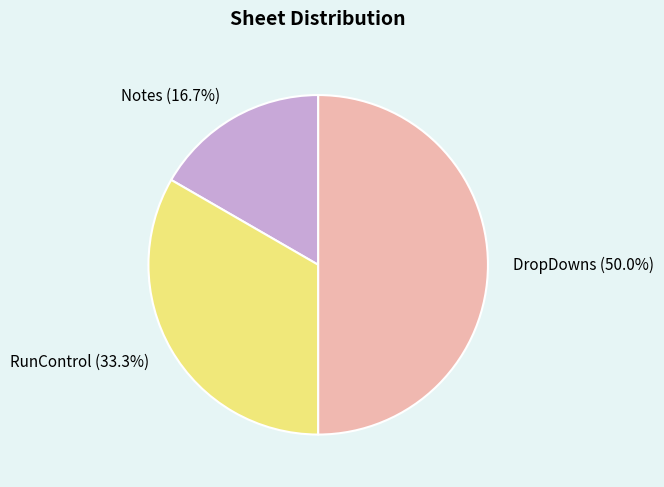

Rank the categories by value from lowest to highest.

Notes, RunControl, DropDowns